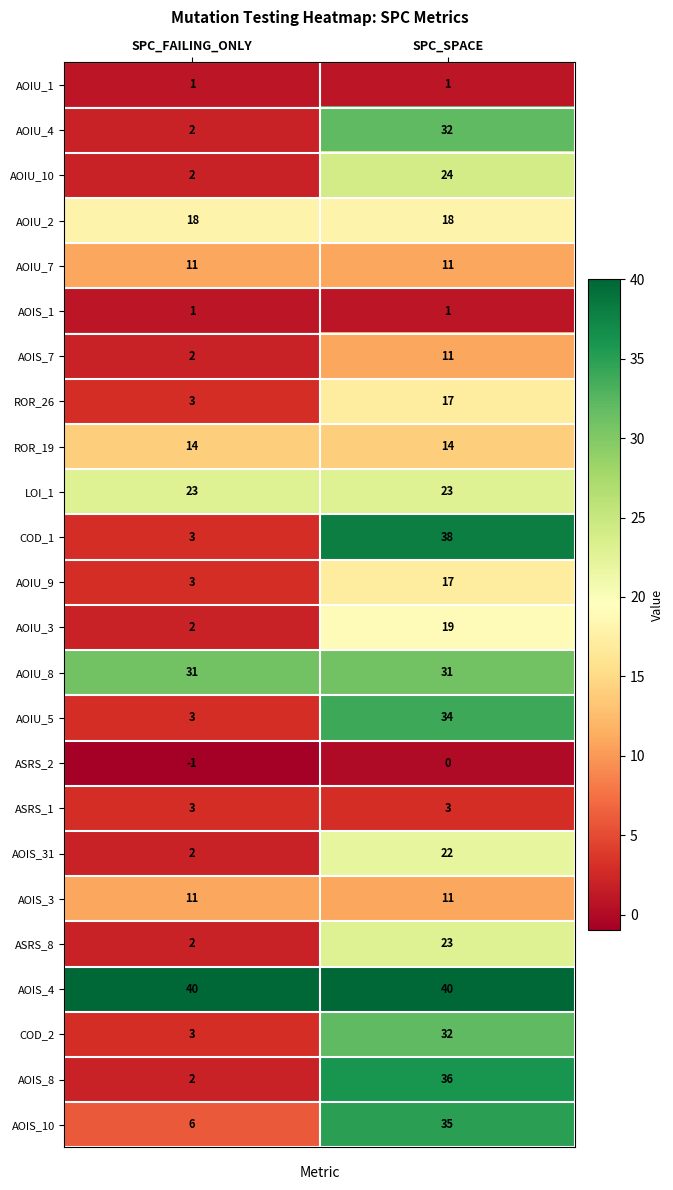

What is the maximum value shown in the chart?

40